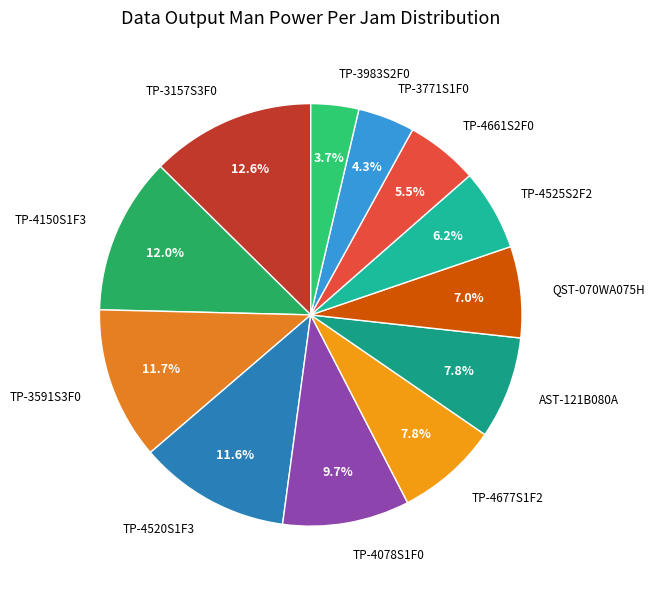

Which slice is the largest?

TP-3157S3F0